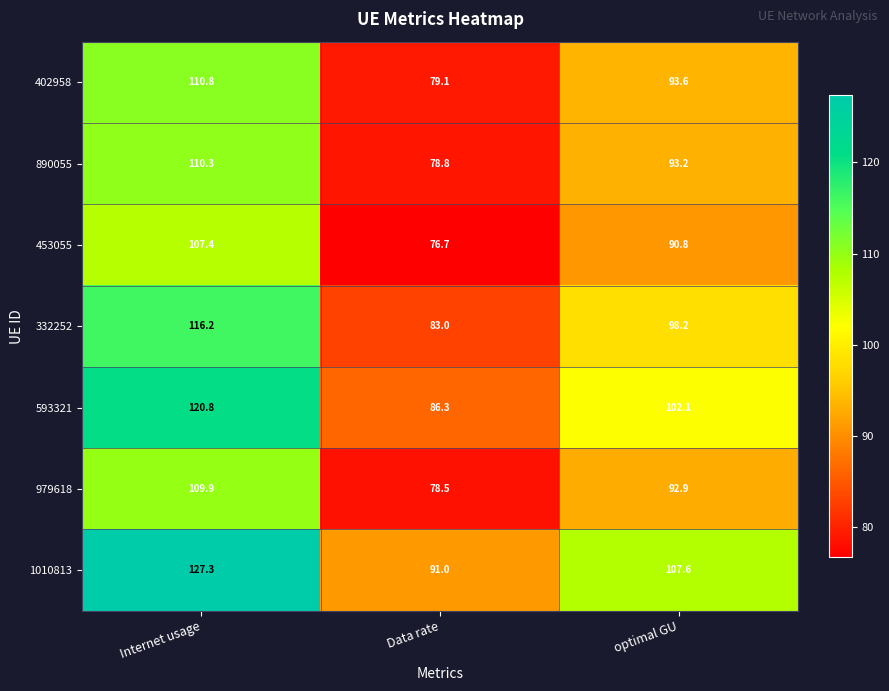

Which series has the widest spread of values?

1010813